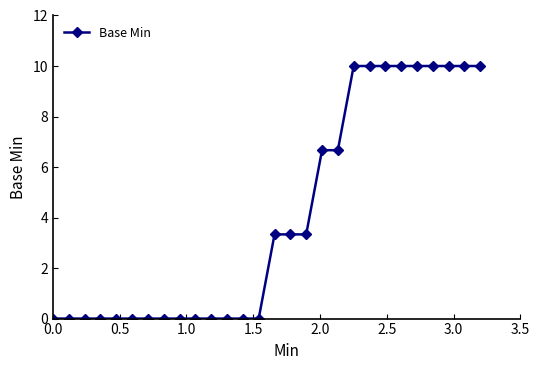

What is the value of the 25th point from the left?

10.0